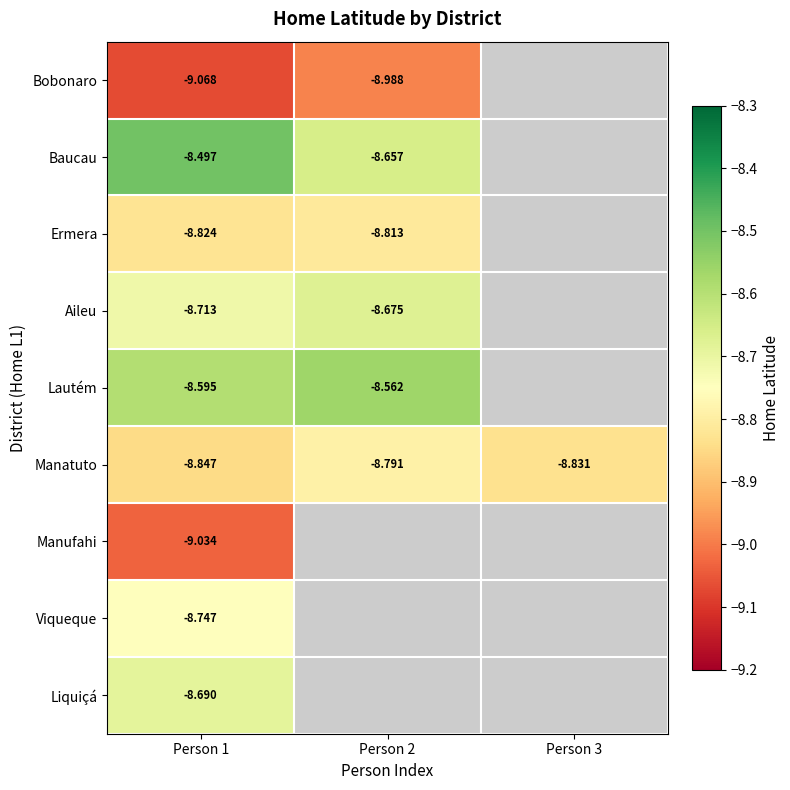

Rank the series at Person 1 from lowest to highest value.

Bobonaro, Manufahi, Manatuto, Ermera, Viqueque, Aileu, Liquiçá, Lautém, Baucau